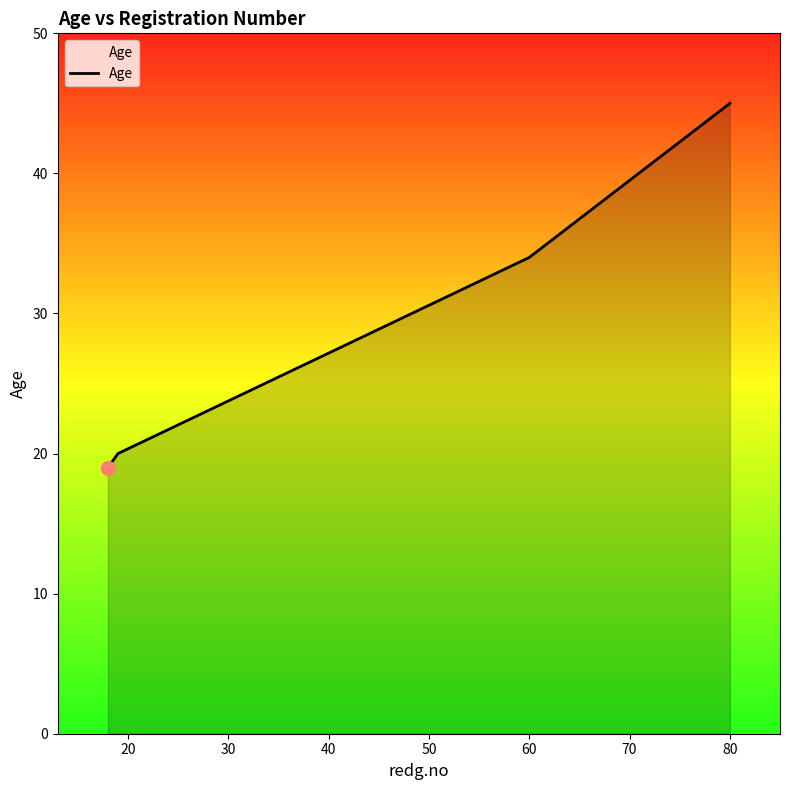

How many lines are shown in the chart?

1